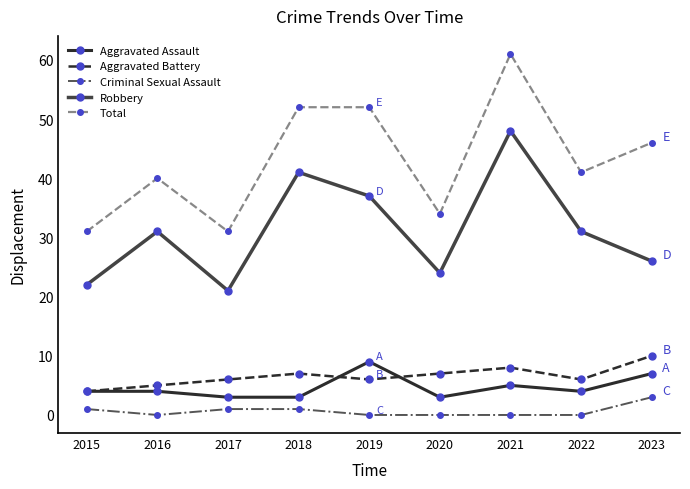

True or false: Total and Robbery intersect in this chart.

False